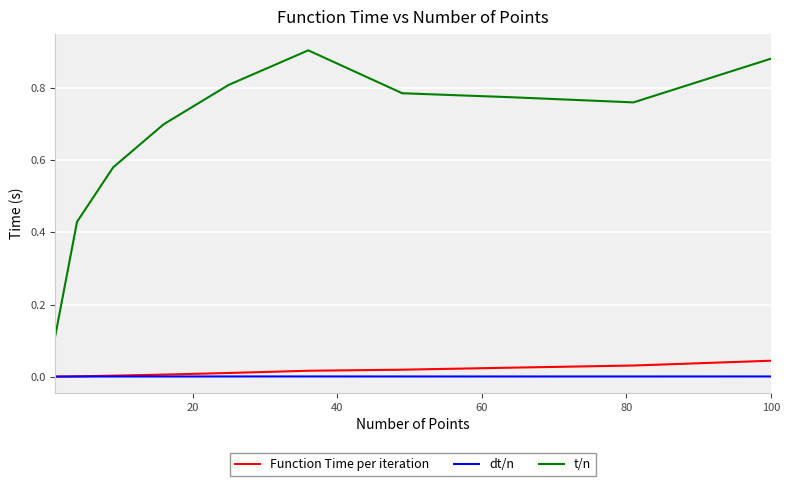

True or false: dt/n and t/n intersect in this chart.

False